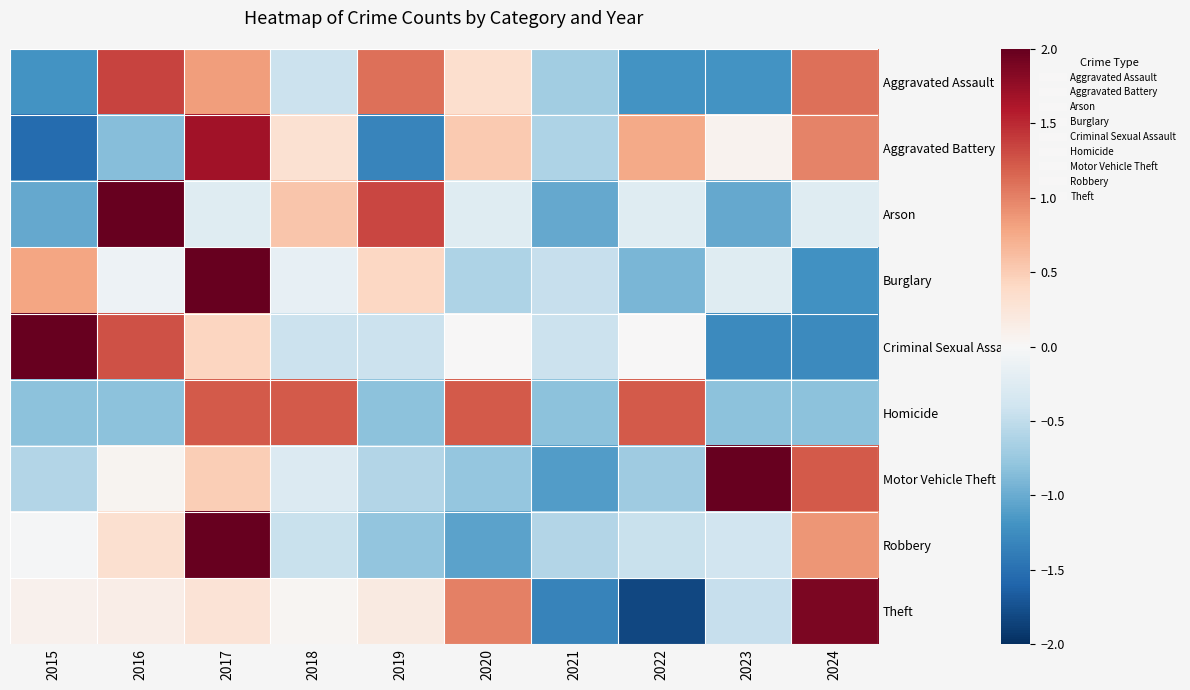

At which category does the chart reach its peak across all series?

2017